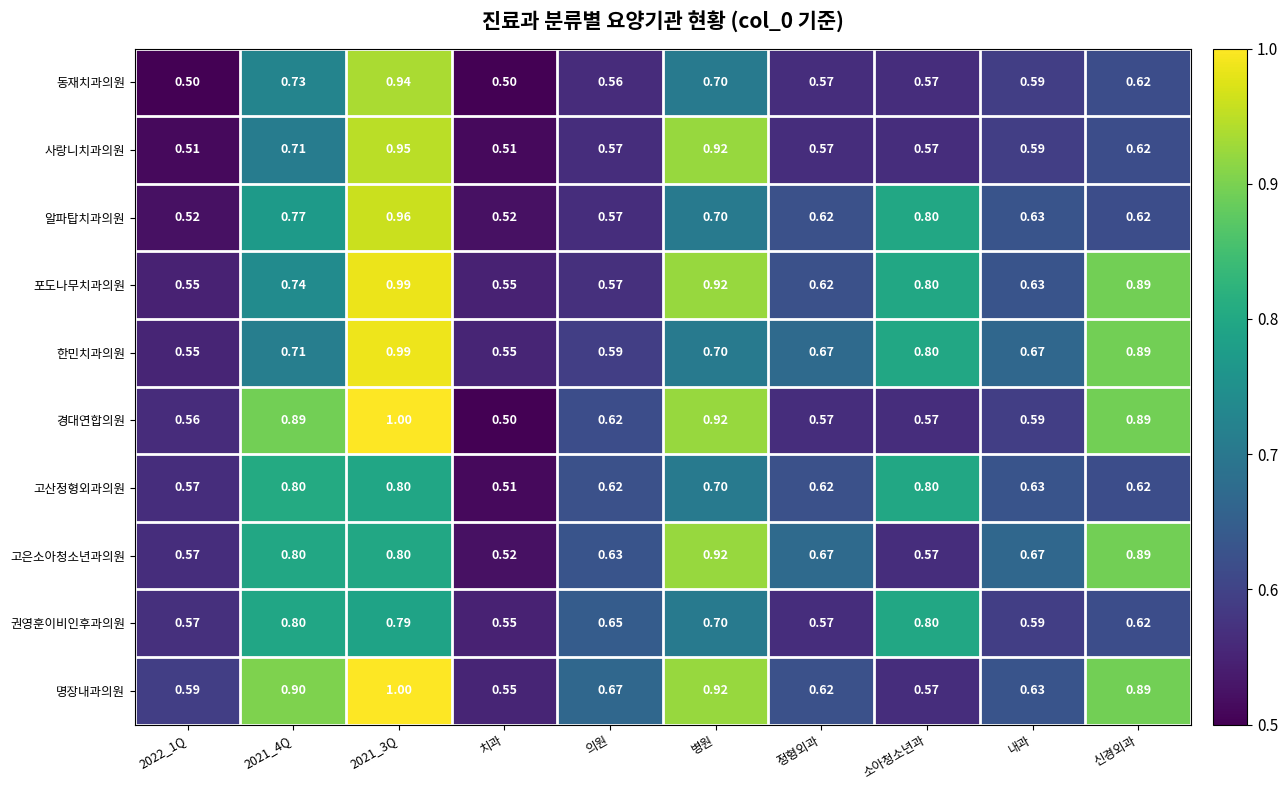

What is the spread (max minus min) of values at 2022_1Q?

0.1